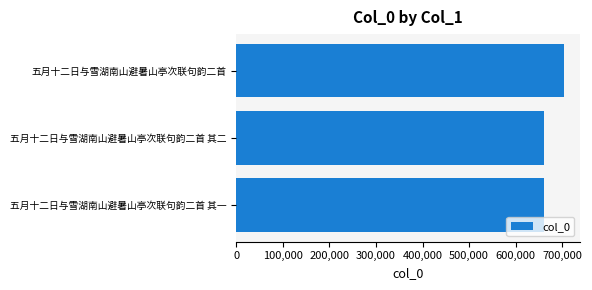

What is the change in value from 五月十二日与雪湖南山避暑山亭次联句韵二首 其二 to 五月十二日与雪湖南山避暑山亭次联句韵二首?

+42865